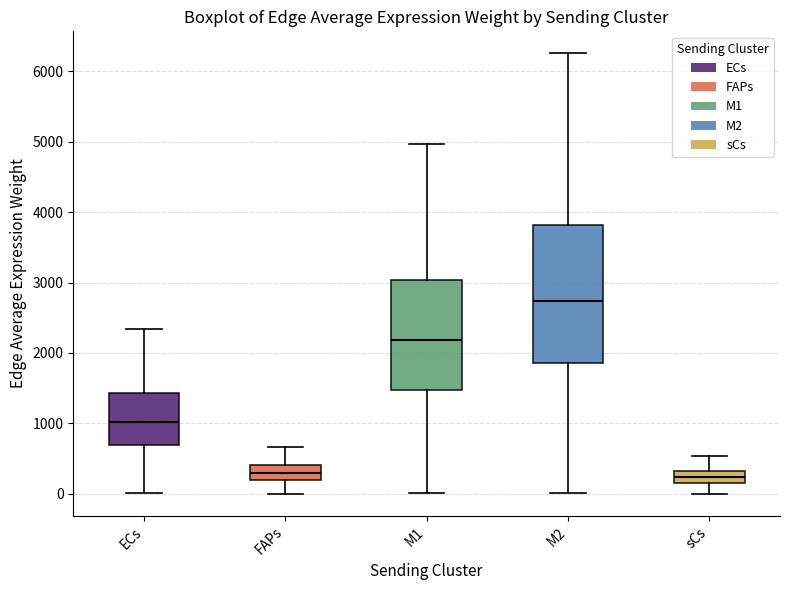

Which box's median line is the highest?

M2